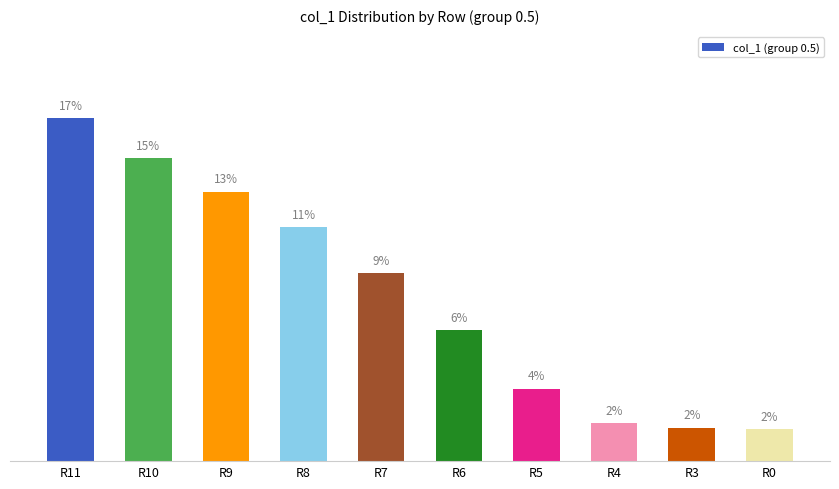

Does the chart contain any negative values?

No